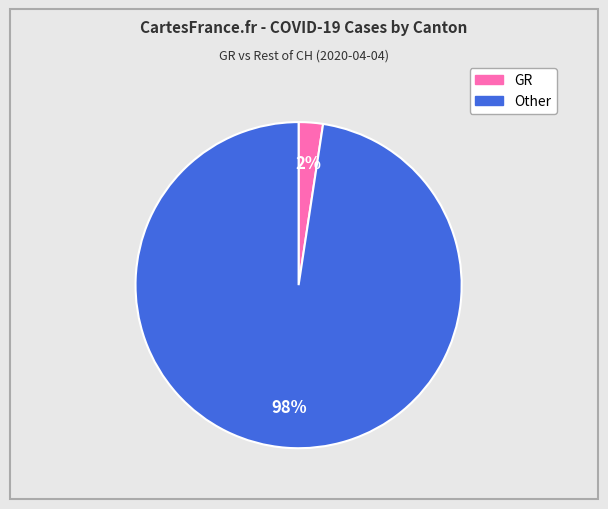

Between GR and Other, which is larger?

Other